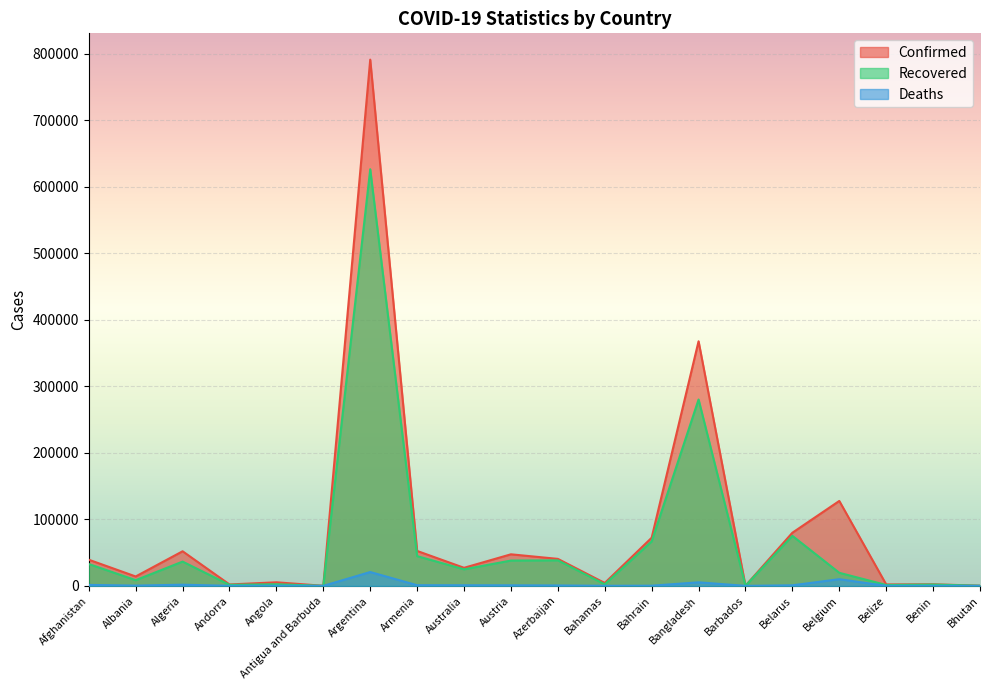

The value of Deaths at Antigua and Barbuda is 1. True or false?

False